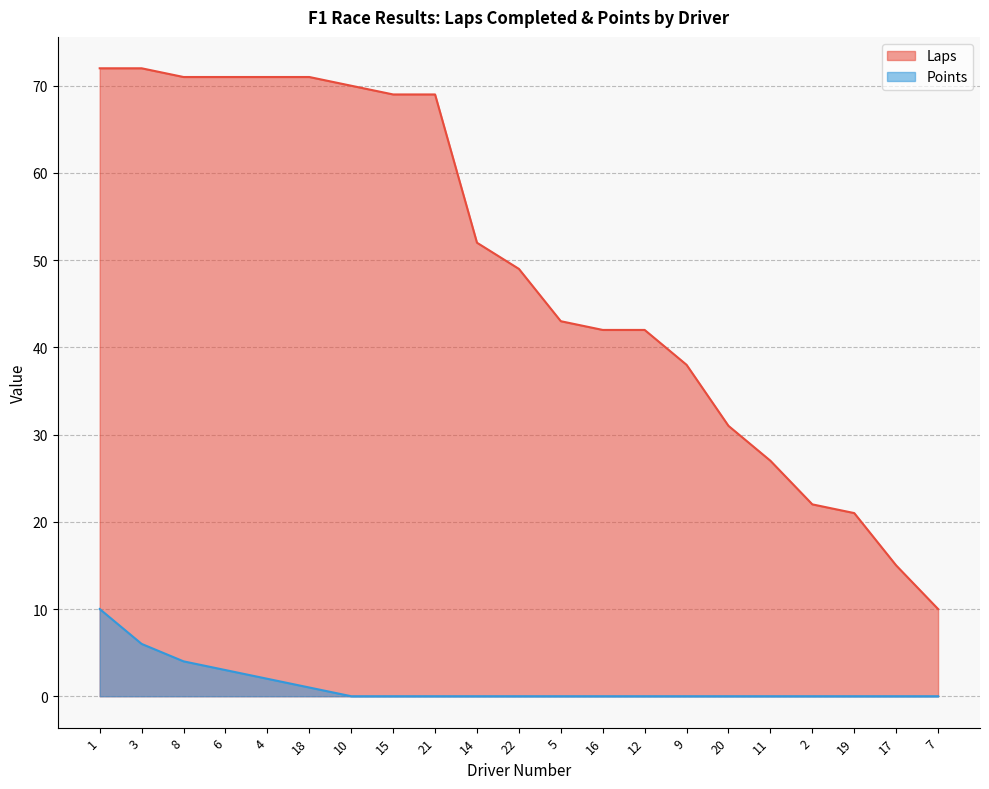

Count the number of categories in the chart.

21